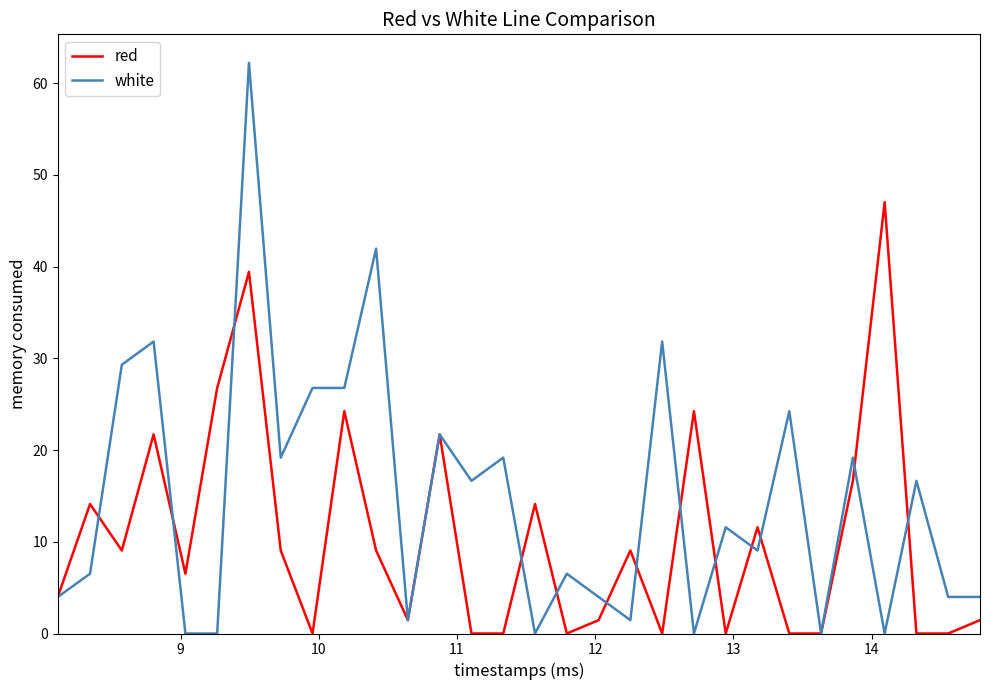

Rank the series by their average value, from lowest to highest.

red, white